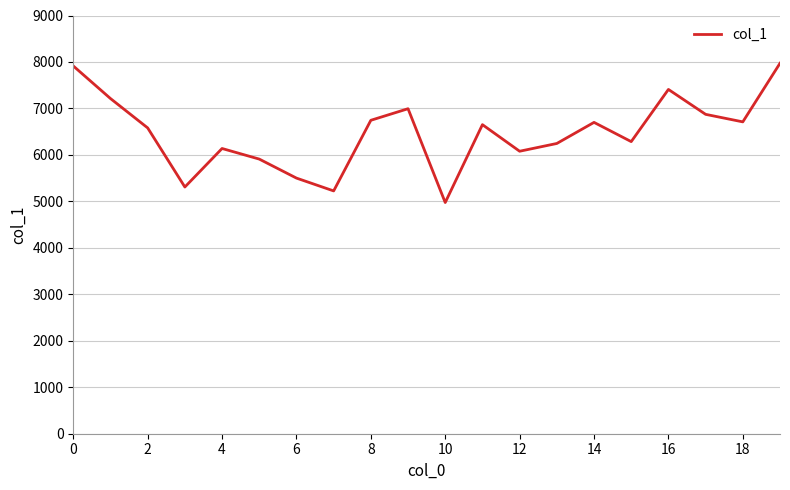

What is the difference between the maximum and minimum values?

2997